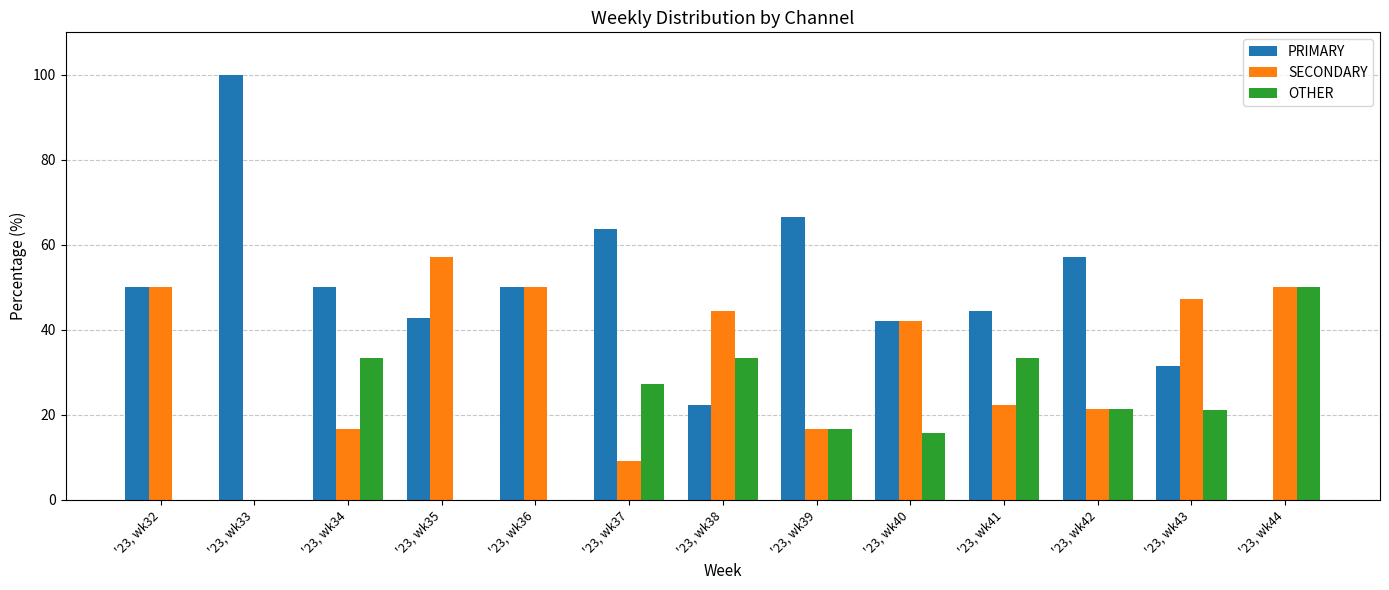

What is the difference between the PRIMARY values at '23, wk34 and '23, wk40?

7.9